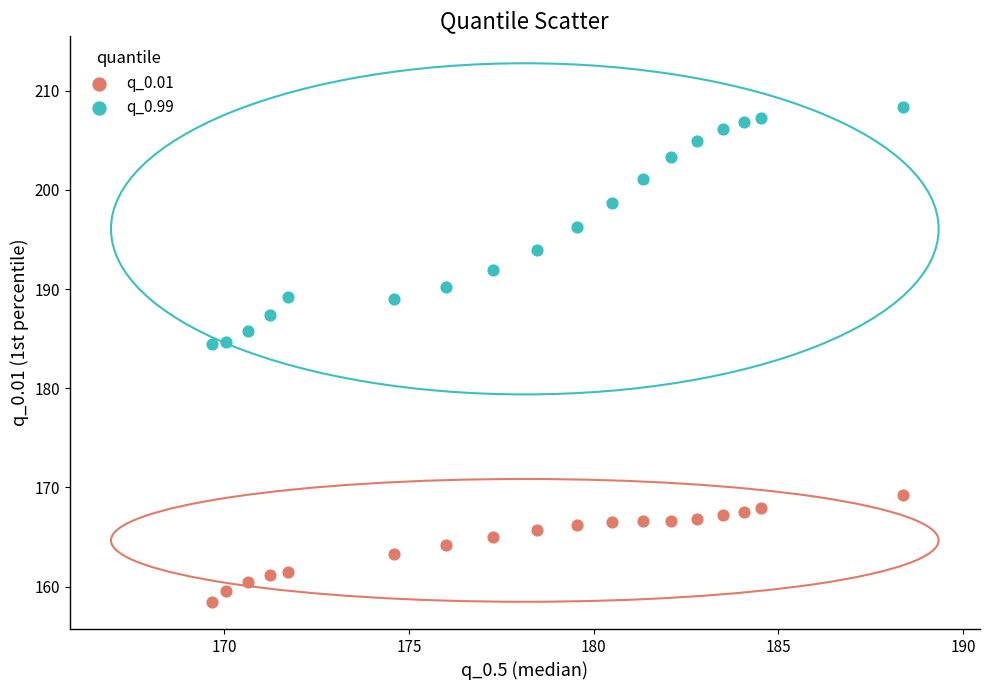

Which series contains the highest Y value?

q_0.99